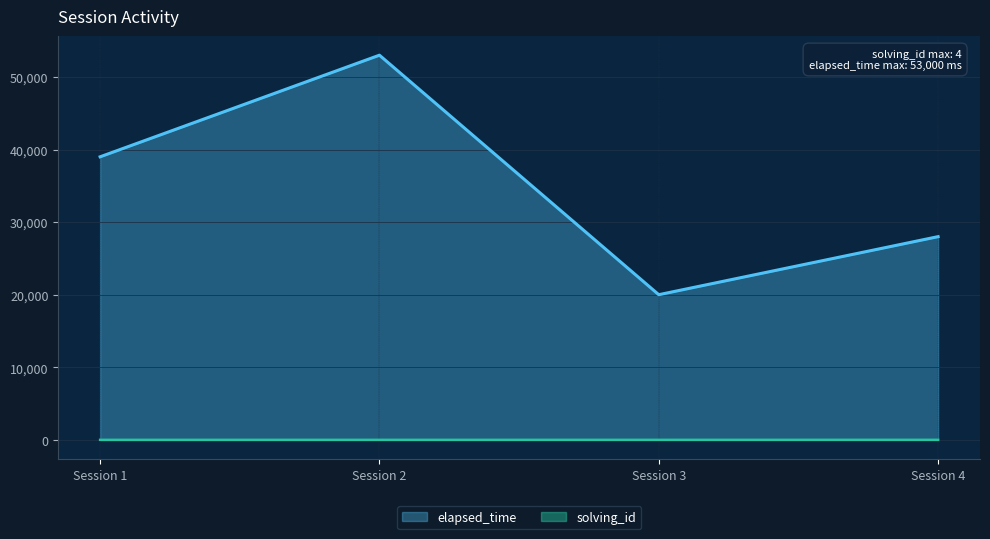

What is the value of the solving_id point at the 1st from the left?

1